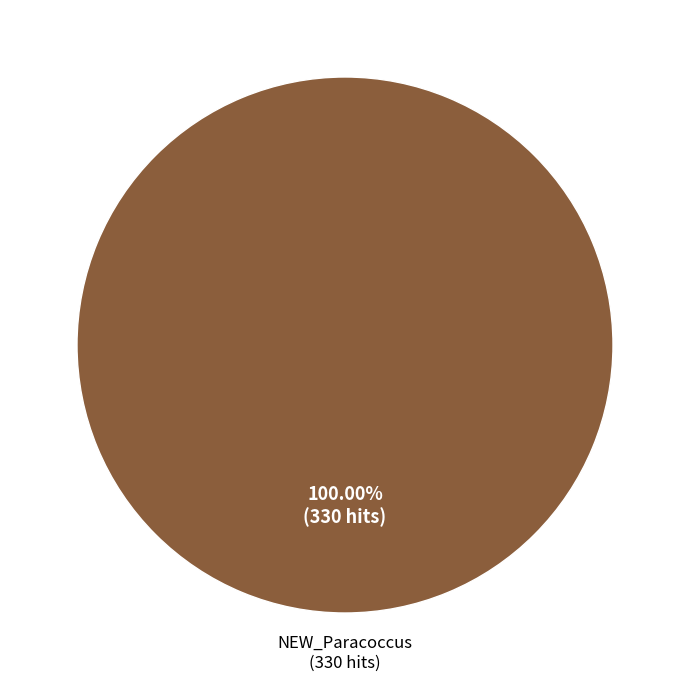

Does any single category account for the majority?

Yes